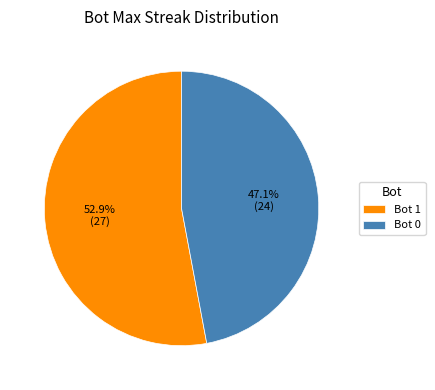

Which category has the biggest portion of the pie?

Bot 1